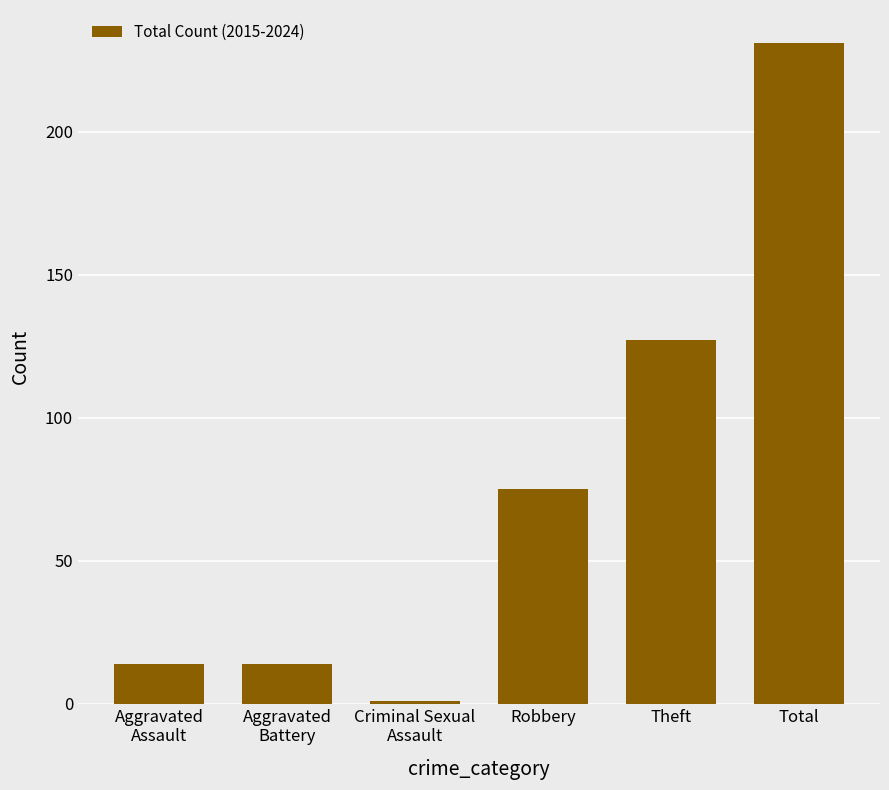

What is the label of the 3rd bar from the right?

Robbery